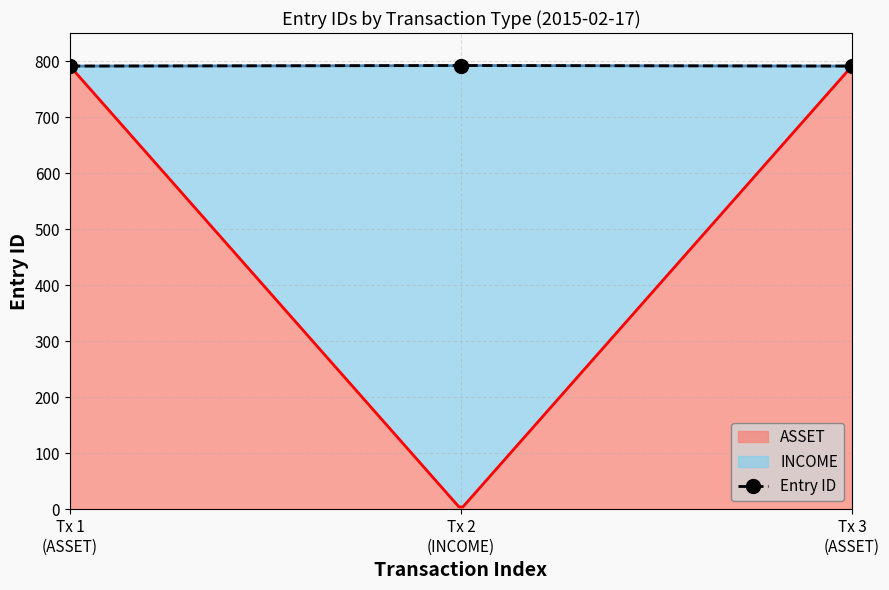

What position from the left is Tx 3
(ASSET)?

3